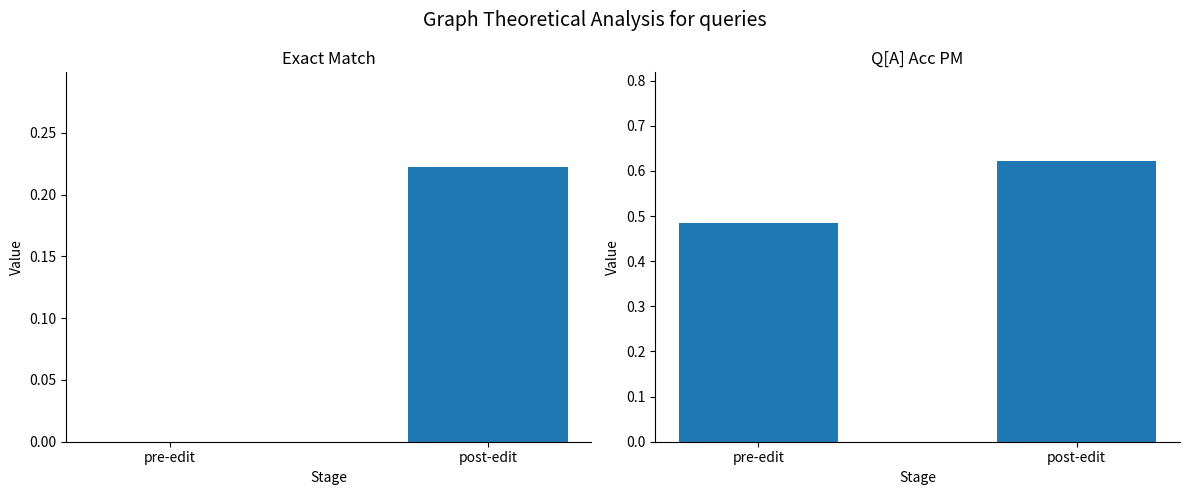

At which label does exact_match reach its peak?

post-edit